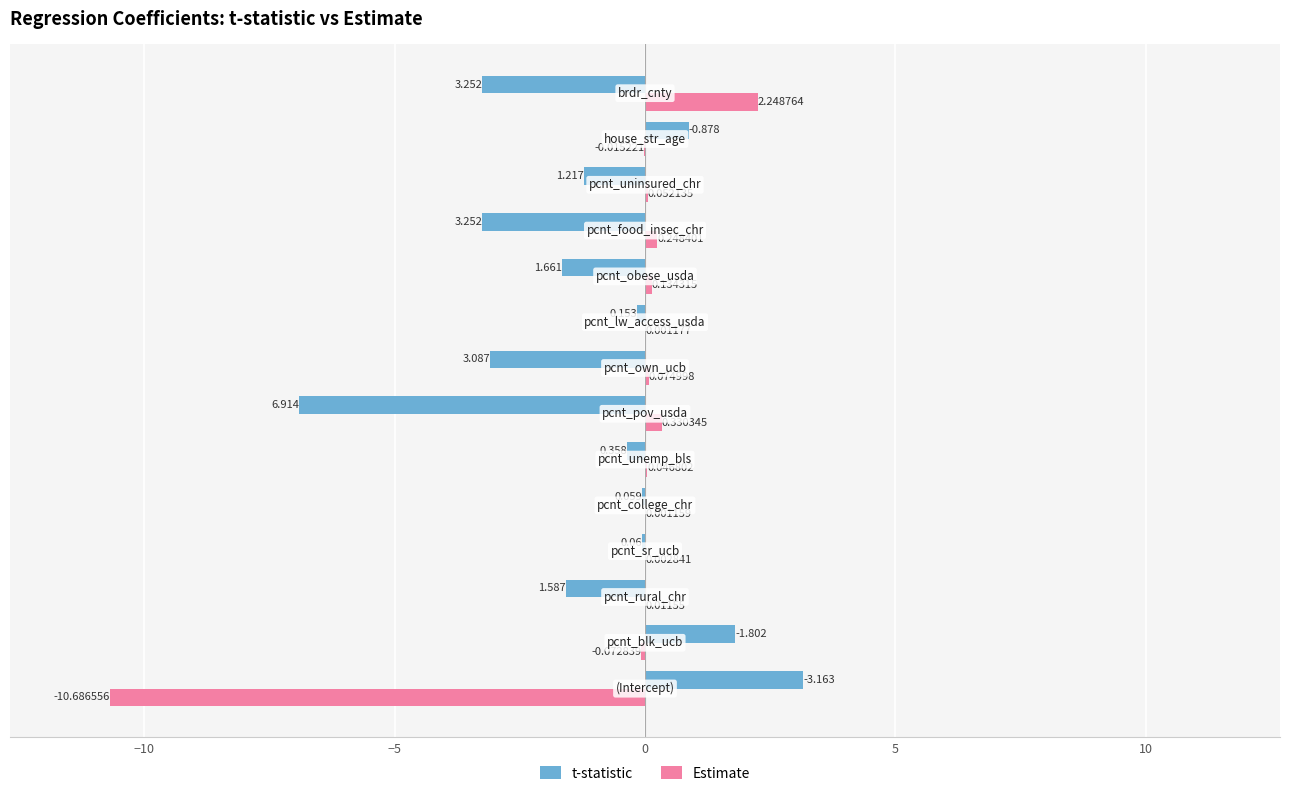

How many values in the t-statistic series exceed 0?

3